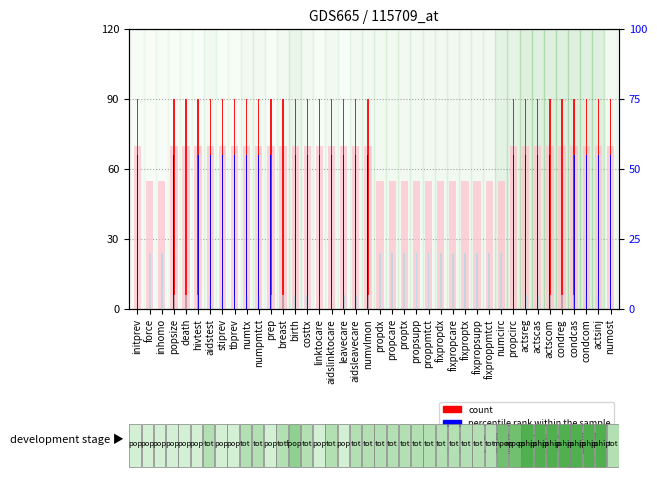

How many bars are there in total?

160